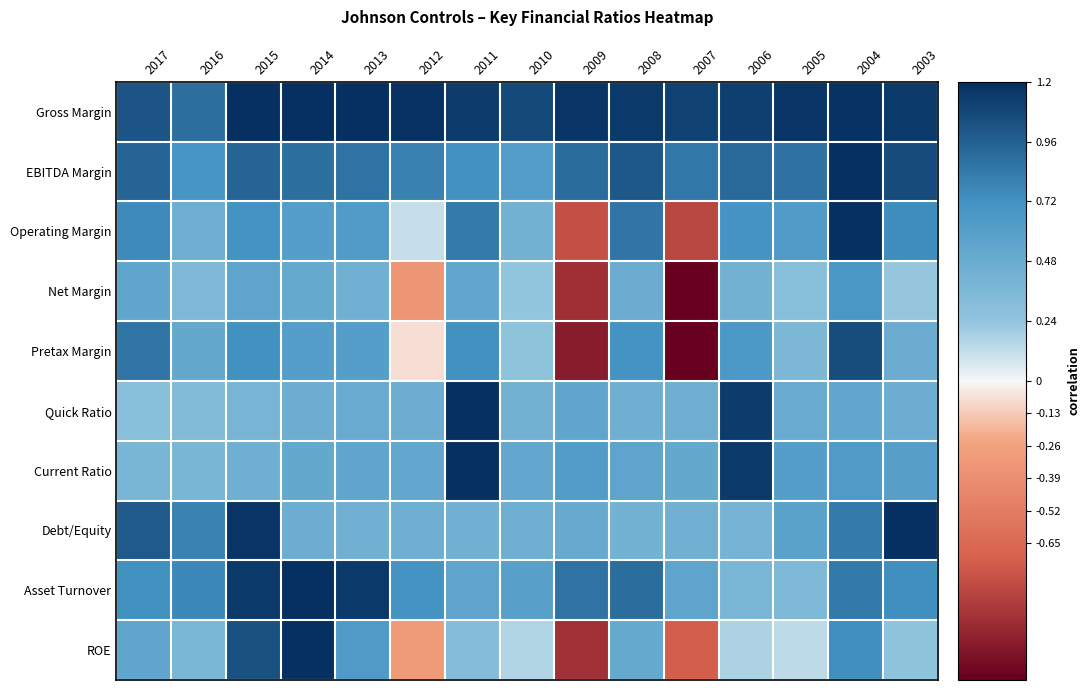

Which series changed the most between 2013 and 2009?

Pretax Margin